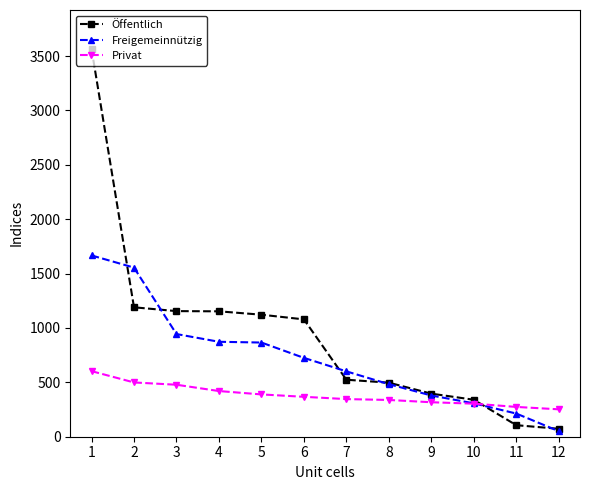

Read the Privat value at 4.

420